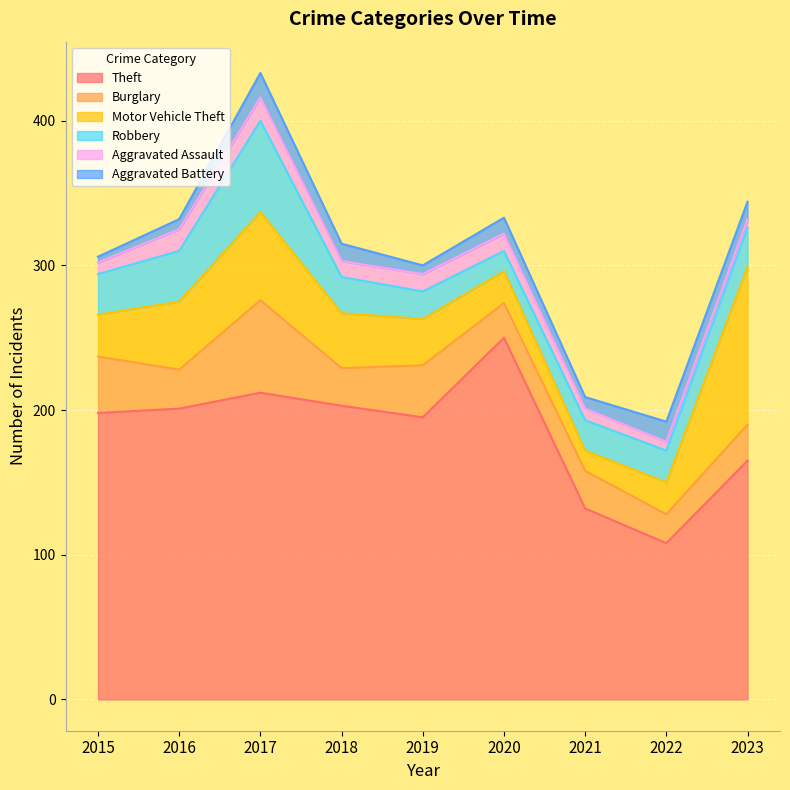

What is the difference between the highest and lowest values at 2015?

194